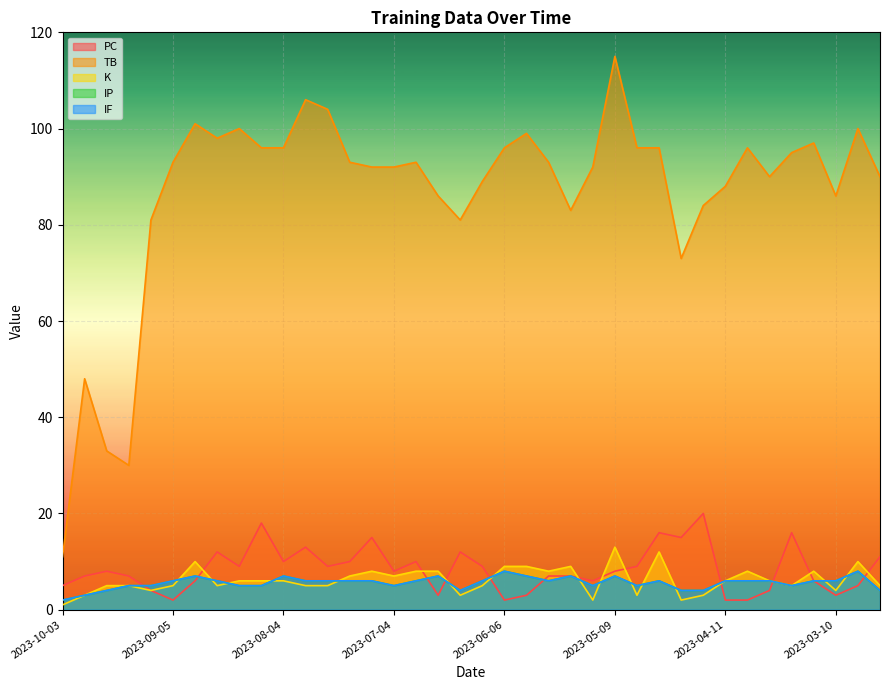

True or false: TB has more than 2 interior local peaks.

True